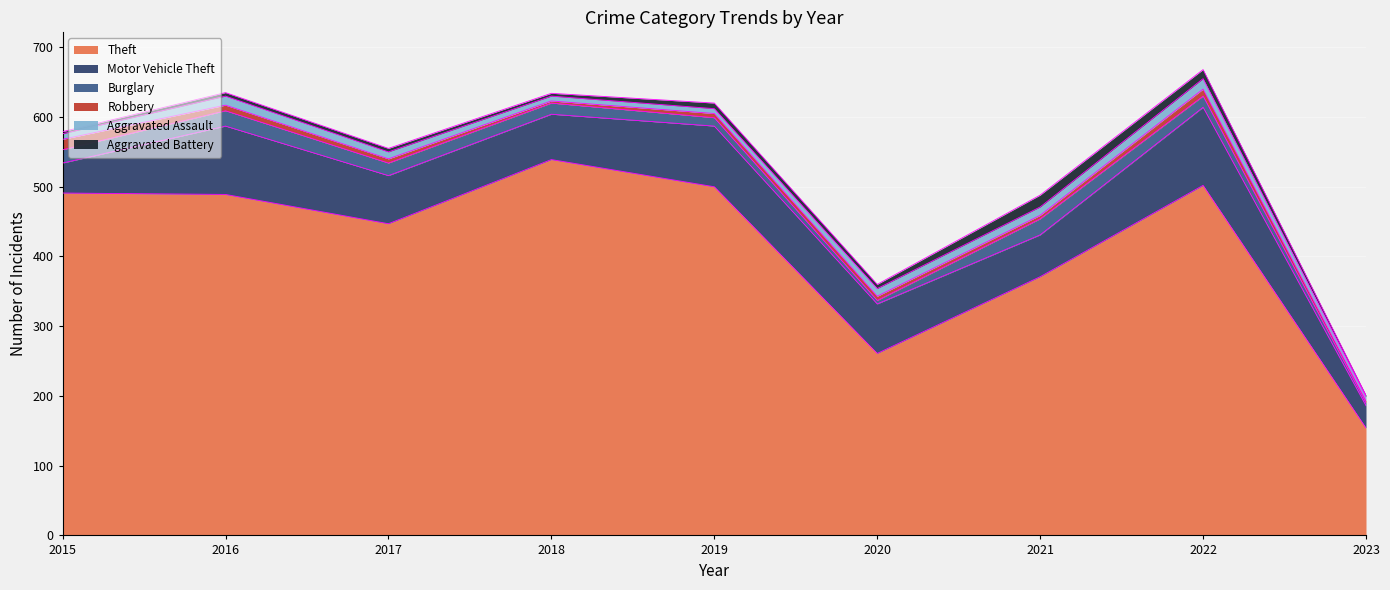

At how many categories does at least one series exceed 239?

8